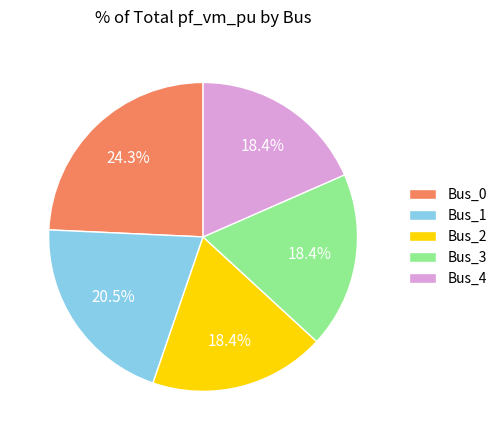

Count the number of slices in the pie.

5